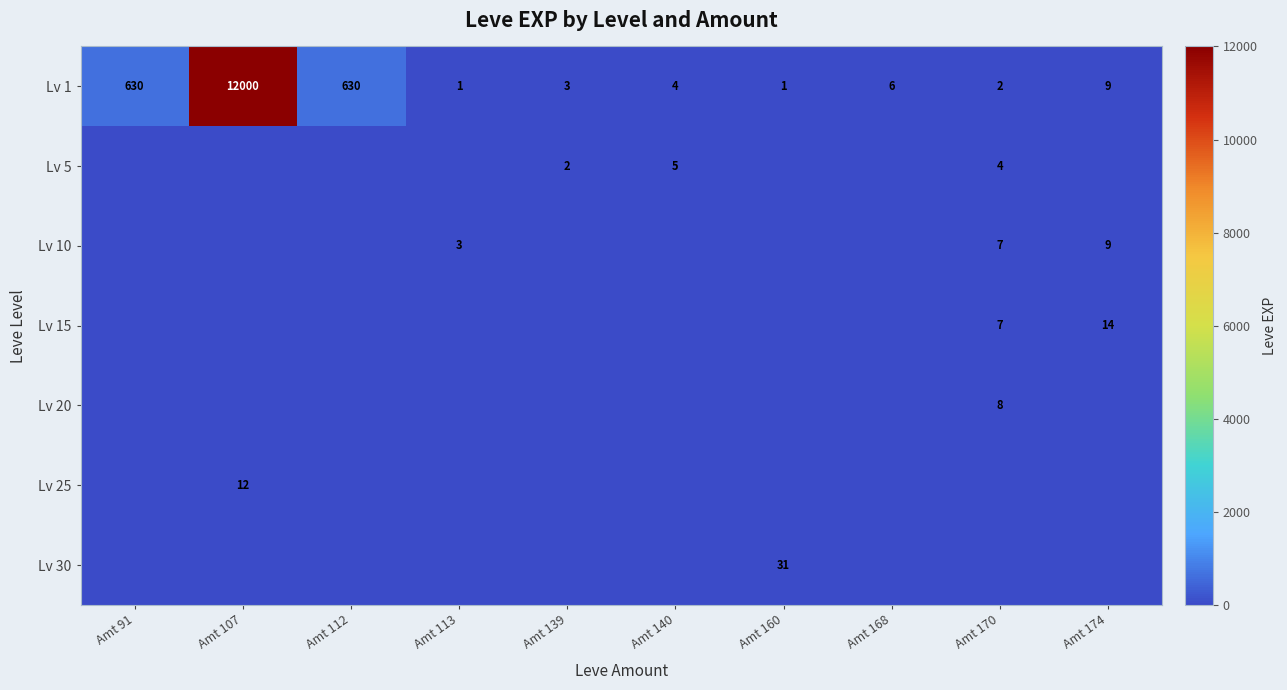

What is the difference between the maximum and second lowest values in the Lv 15 series?

14